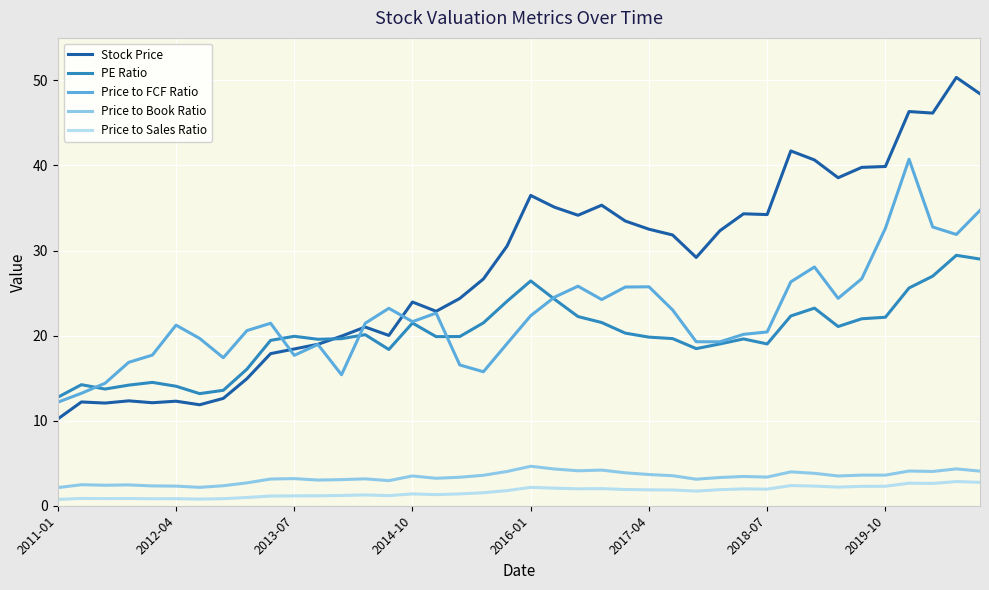

Which series has the largest total across all categories?

Stock Price